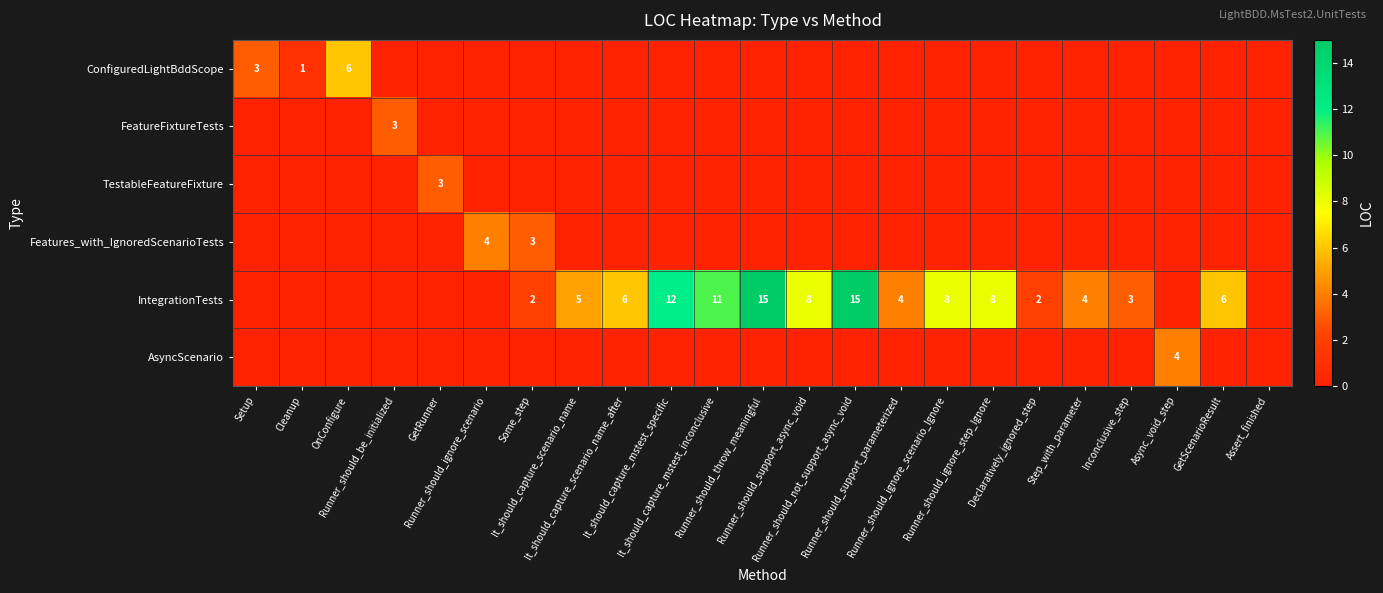

Which label corresponds to the smallest value in the chart?

Runner_should_be_initialized